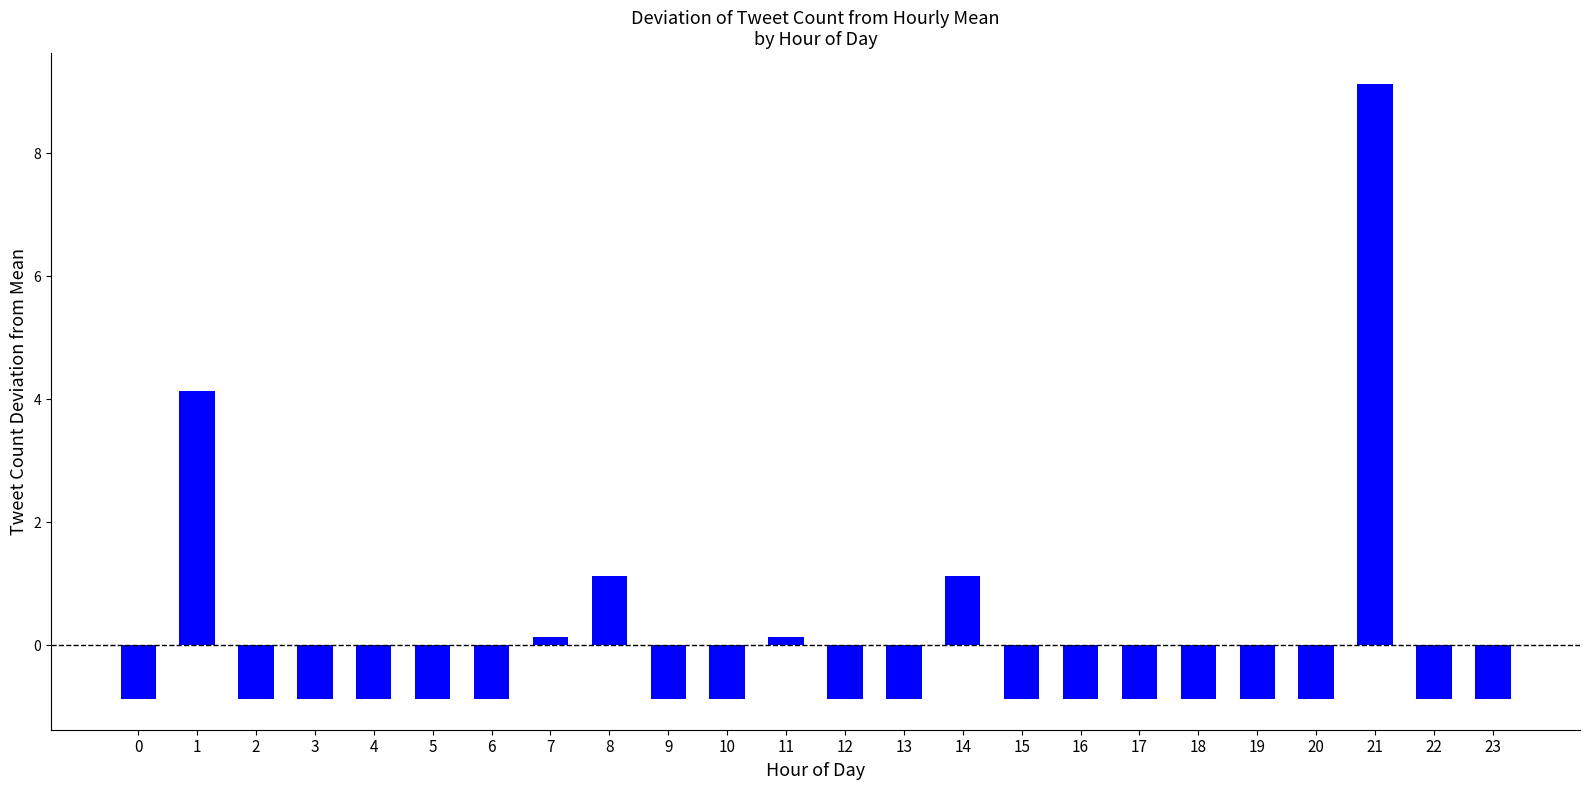

What is the smallest value displayed?

-0.9